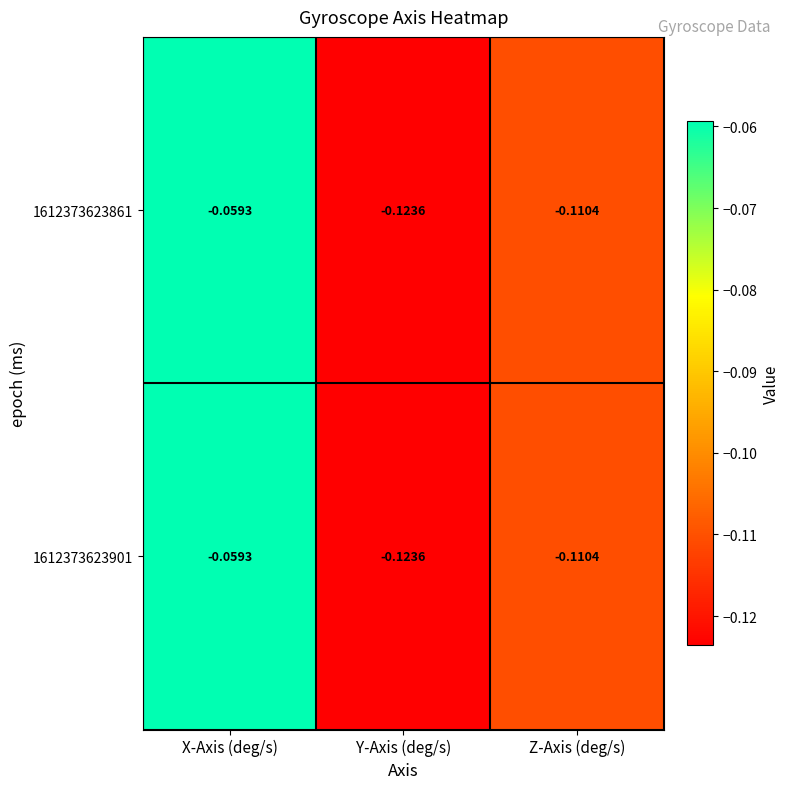

Where is 1612373623861 nearest to the value 0?

X-Axis (deg/s)